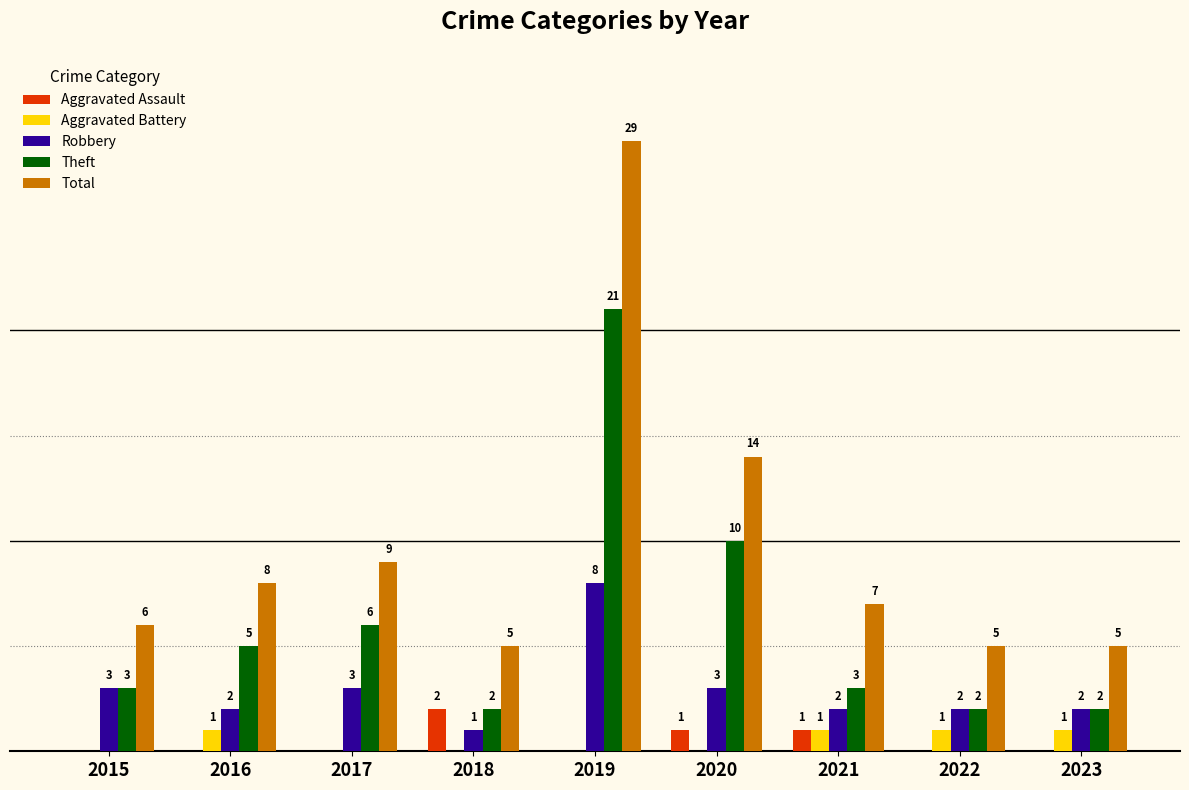

Between 2018 and 2019, which series saw the biggest shift?

Total